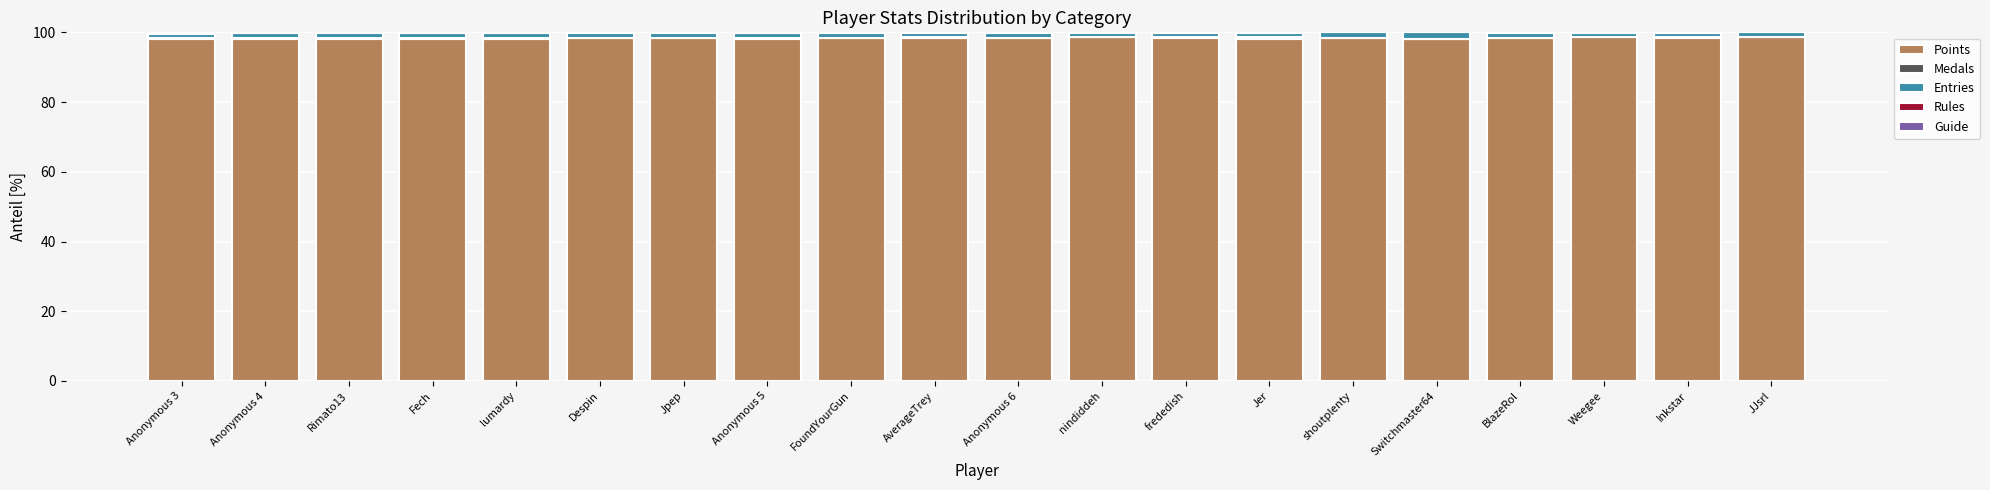

What is the total value across all series at shoutplenty?

100.0